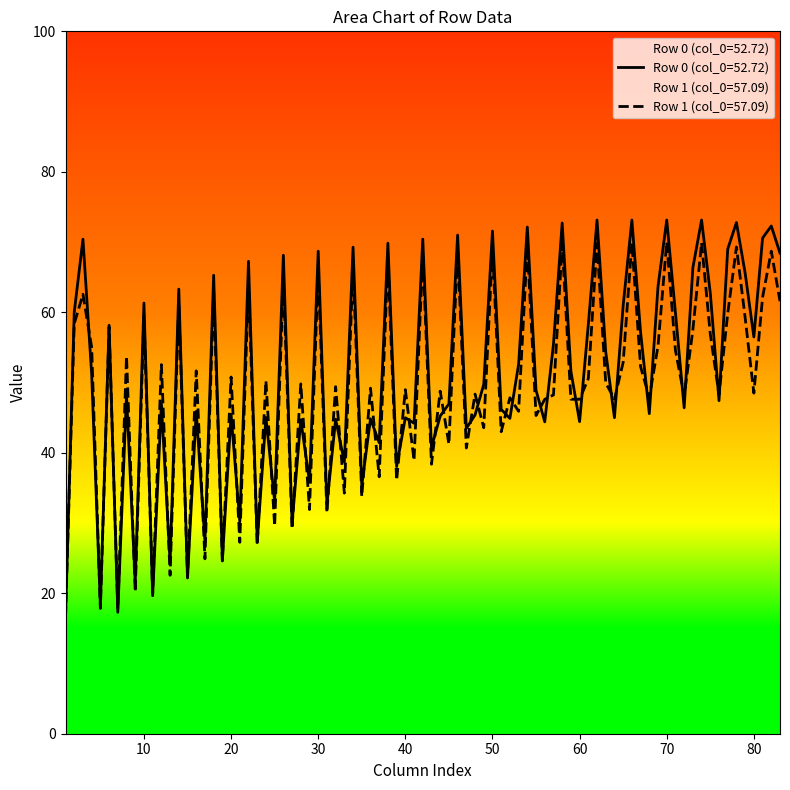

How many col_6 values are between 57 and 58?

1